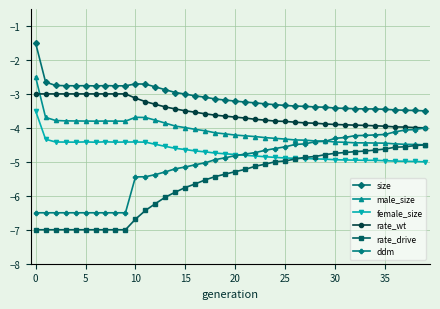

Rank the series by their maximum value, from lowest to highest.

rate_drive, ddm, female_size, rate_wt, male_size, size